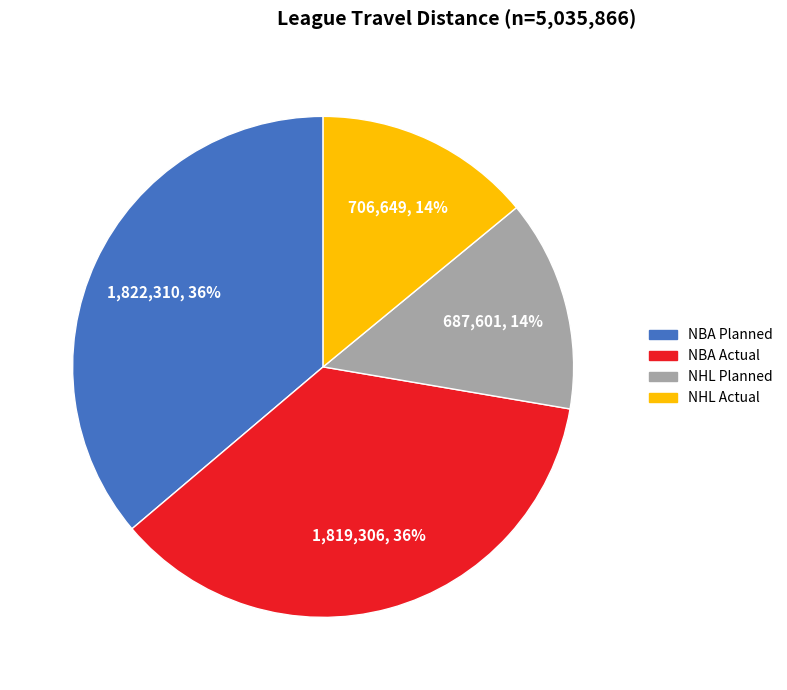

The NHL Planned slice represents 14% of the pie. True or false?

True